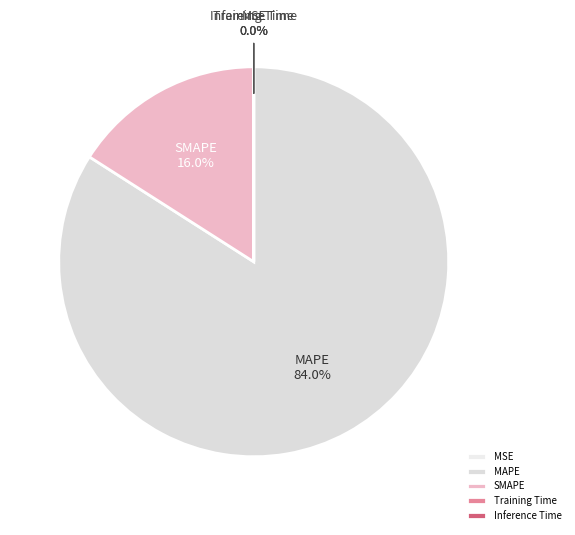

Does any single category account for the majority?

Yes